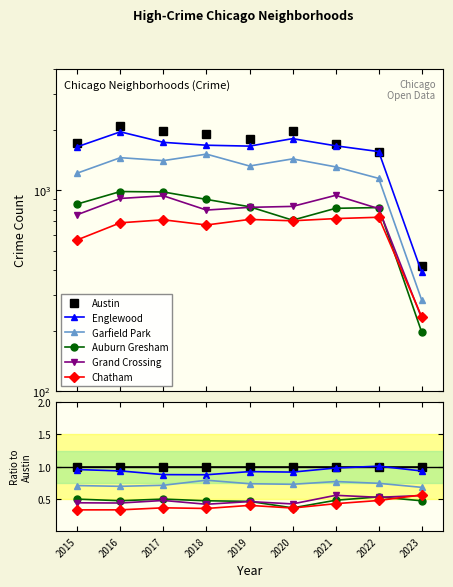

What value does the Chatham series have at 2017?

0.4